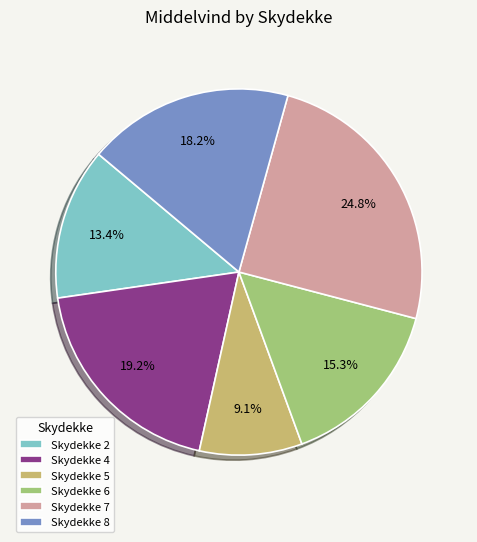

Between Skydekke 5 and Skydekke 2, which is larger?

Skydekke 2